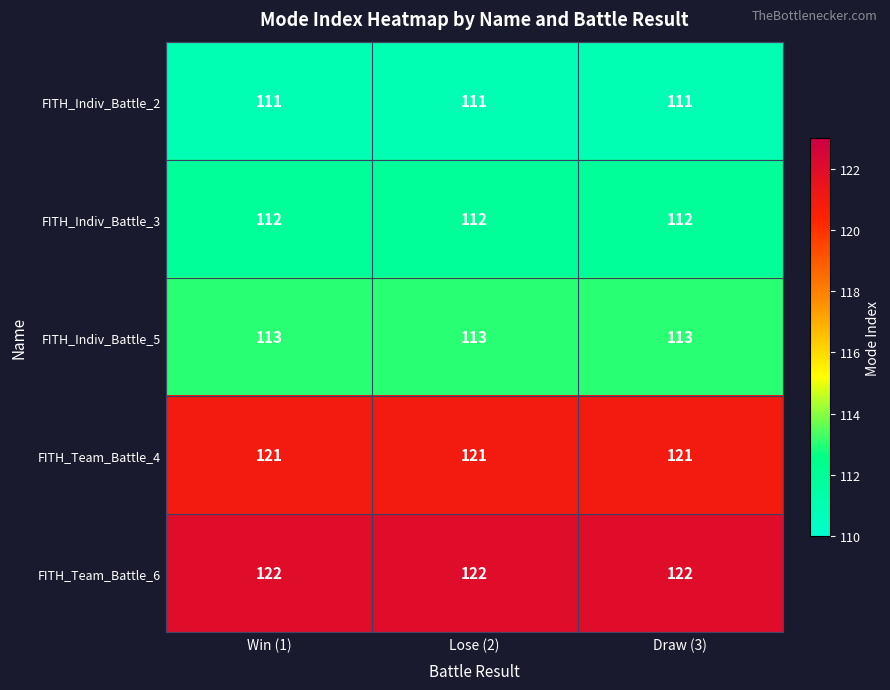

What is the total value across all series at Win (1)?

579